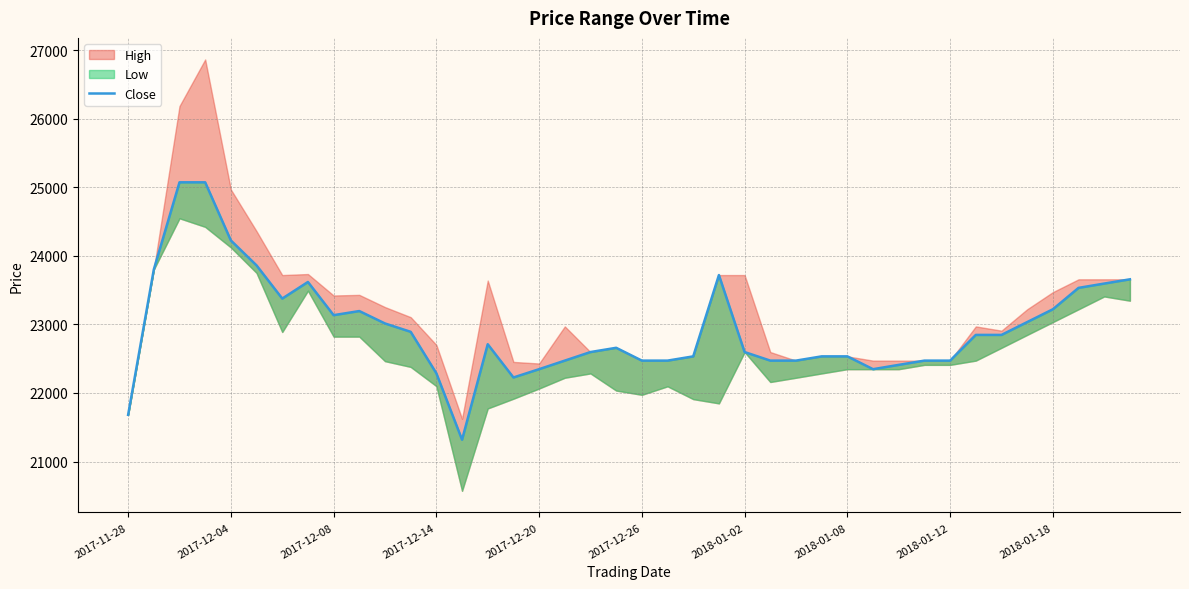

Reading right to left, transcribe all the data shown in this chart.

23658	23596	23533	23221	23034	22847	22847	22472	22472	22410	22347	22534	22534	22472	22472	22597	23720	22534	22472	22472	22659	22597	22472	22347	22226	22711	21318	22287	22892	23014	23195	23135	23619	23377	23861	24225	25073	25073	23801	21681